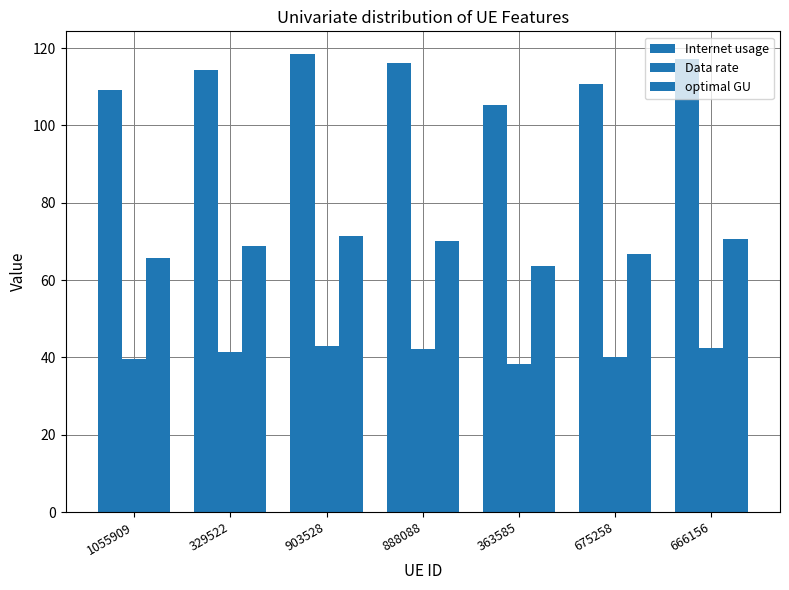

At which category is the sum across all series the highest?

903528